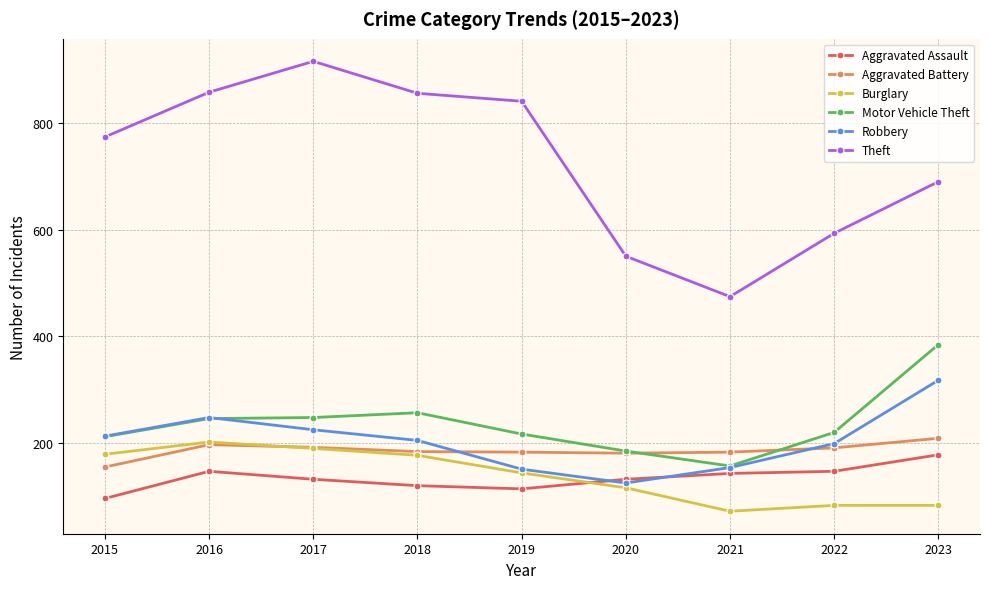

How many intersections are there between Robbery and Aggravated Battery?

2